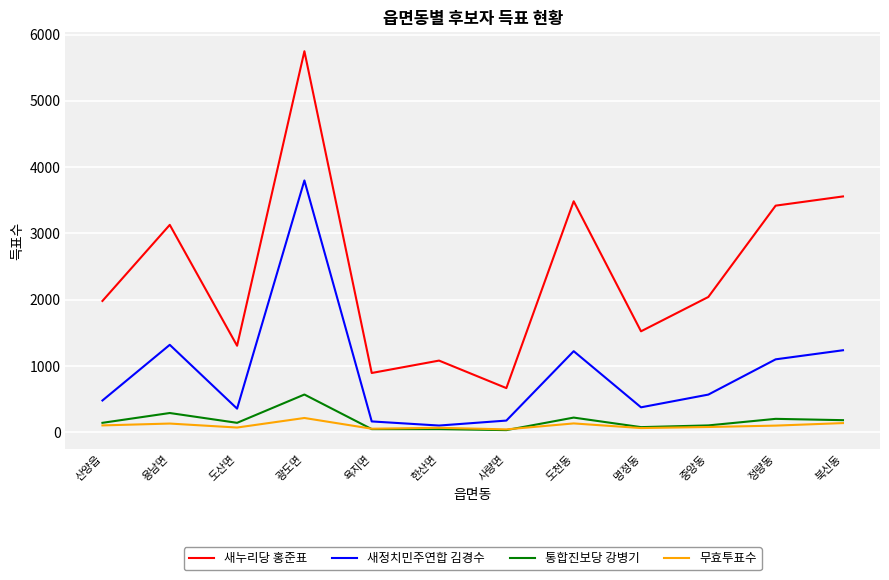

At which category is the sum across all series the highest?

광도면